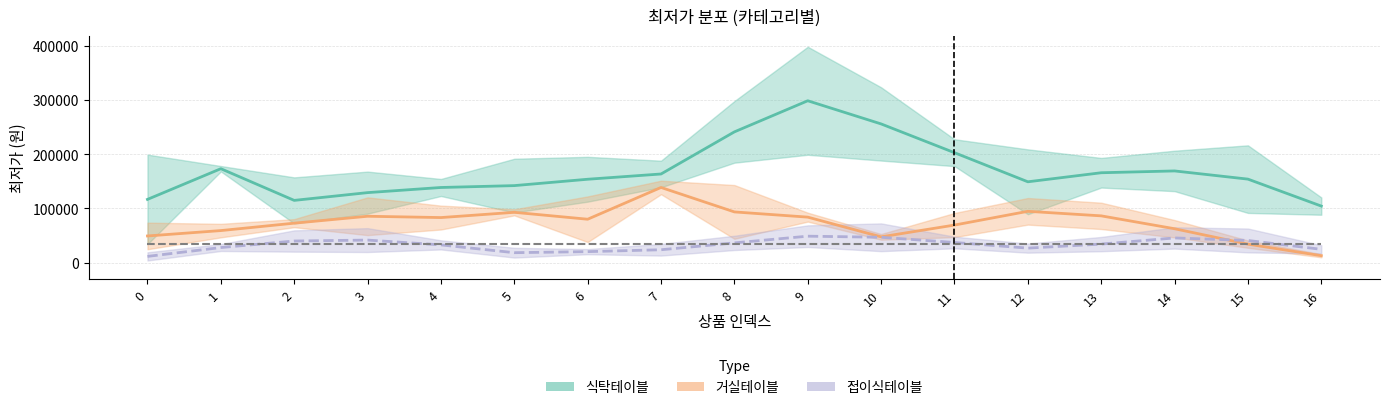

What is the value of the 식탁테이블 point at the 17th from the left?

104300.0